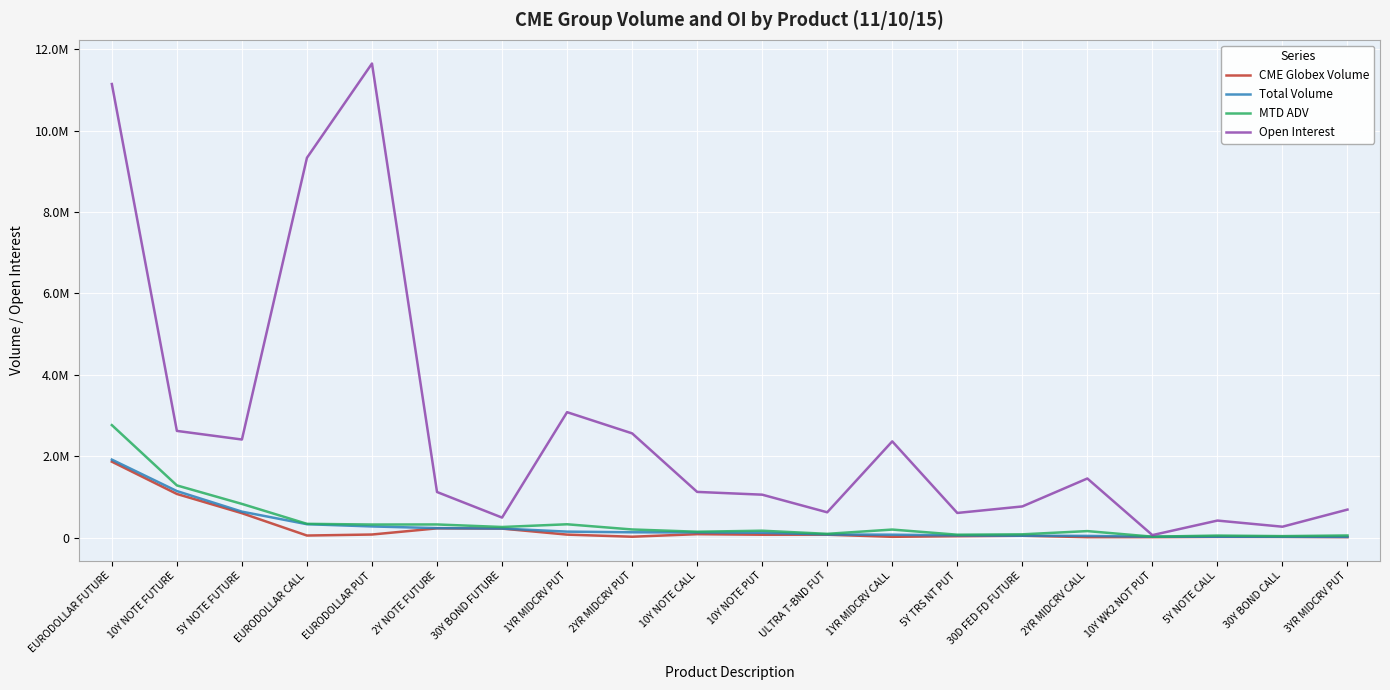

Rank the categories by Open Interest value from highest to lowest.

EURODOLLAR PUT, EURODOLLAR FUTURE, EURODOLLAR CALL, 1YR MIDCRV PUT, 10Y NOTE FUTURE, 2YR MIDCRV PUT, 5Y NOTE FUTURE, 1YR MIDCRV CALL, 2YR MIDCRV CALL, 10Y NOTE CALL, 2Y NOTE FUTURE, 10Y NOTE PUT, 30D FED FD FUTURE, 3YR MIDCRV PUT, ULTRA T-BND FUT, 5Y TRS NT PUT, 30Y BOND FUTURE, 5Y NOTE CALL, 30Y BOND CALL, 10Y WK2 NOT PUT